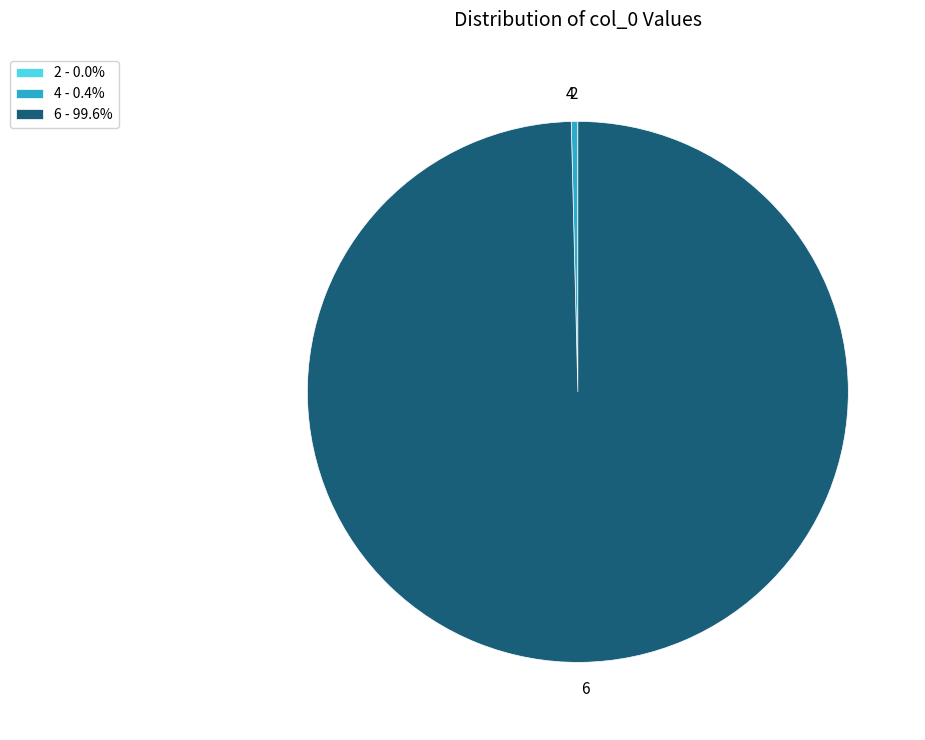

Does any single category account for the majority?

Yes